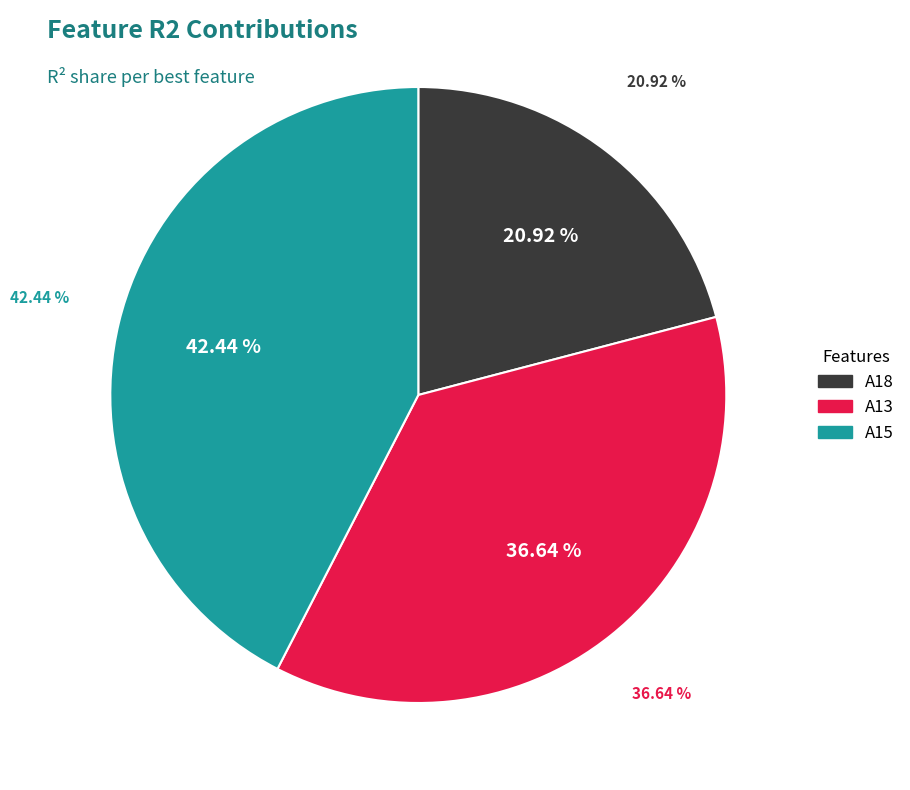

To the nearest percent, what is the difference between the A18 and A13 slice percentages?

16%